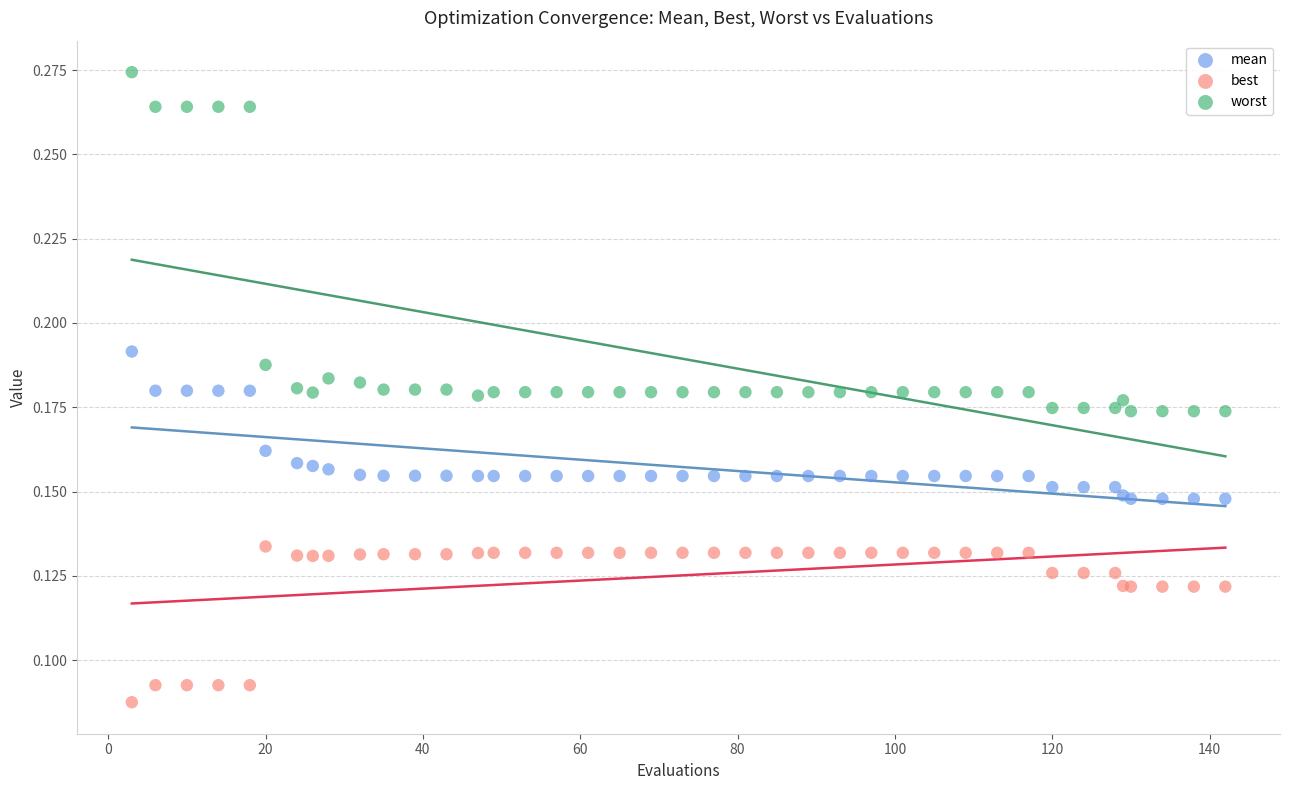

Which series contains the highest Y value?

worst